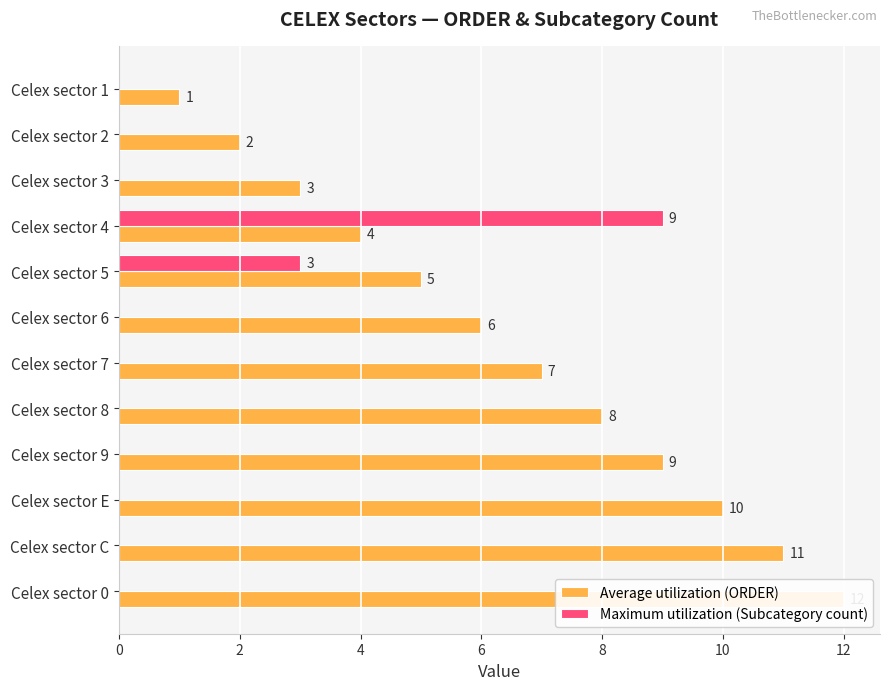

At how many categories does at least one series exceed 0?

12